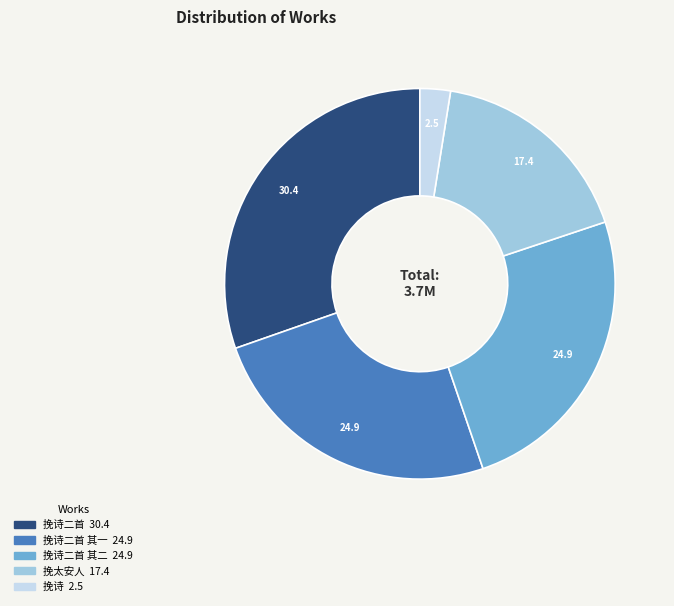

Does any single category account for the majority?

No